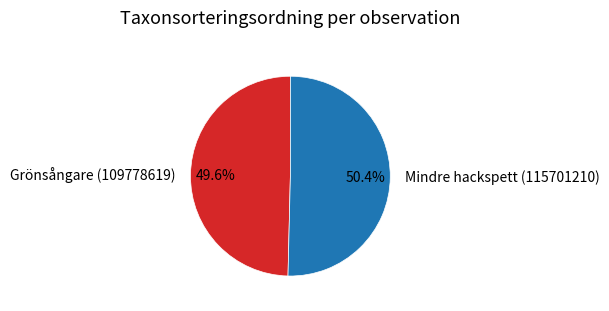

What is the ratio of the value at Mindre hackspett (115701210) to the value at Grönsångare (109778619)?

1.0